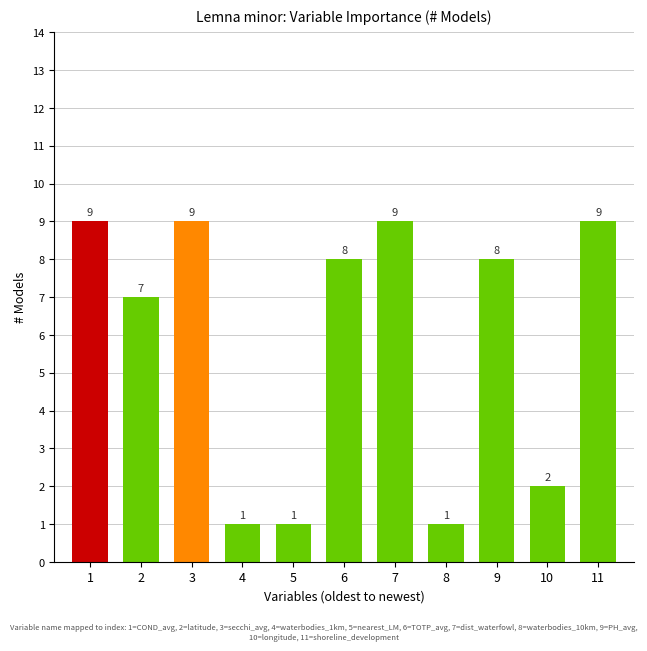

How many distinct data groups are displayed?

1